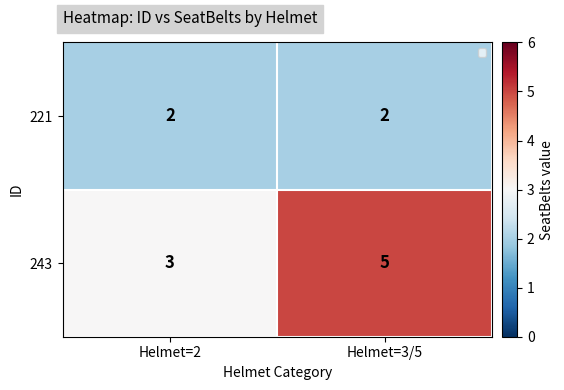

What is the sum of all 221 values?

4